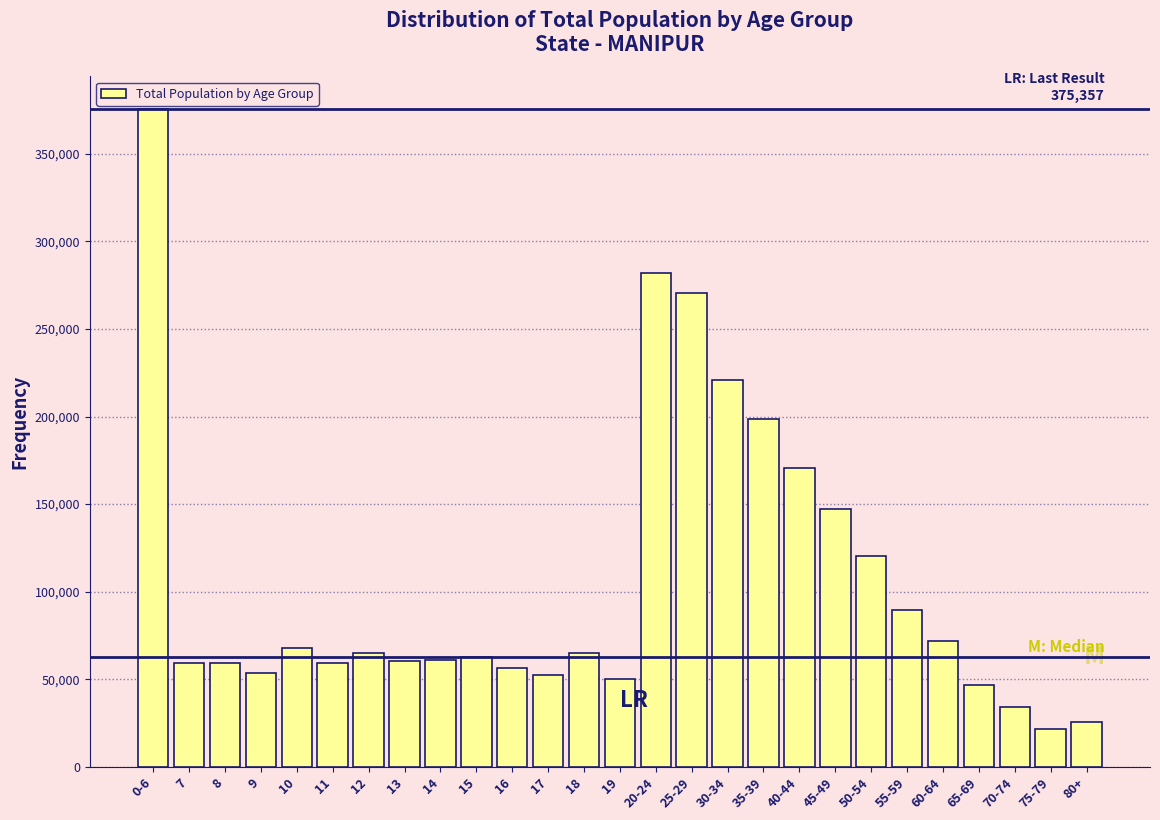

The value at 18 is 64850. True or false?

True